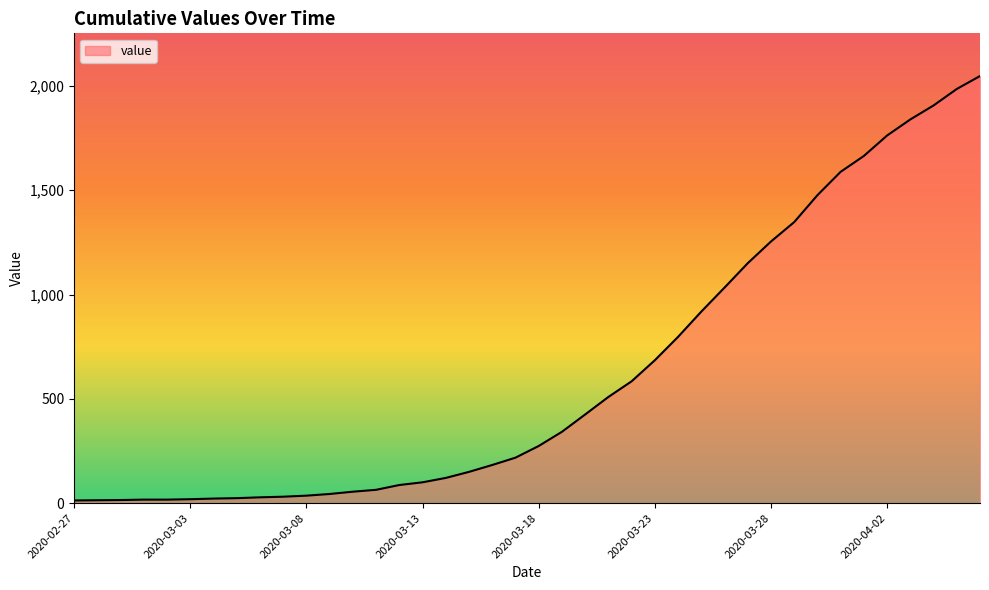

What is the greatest value displayed?

2047